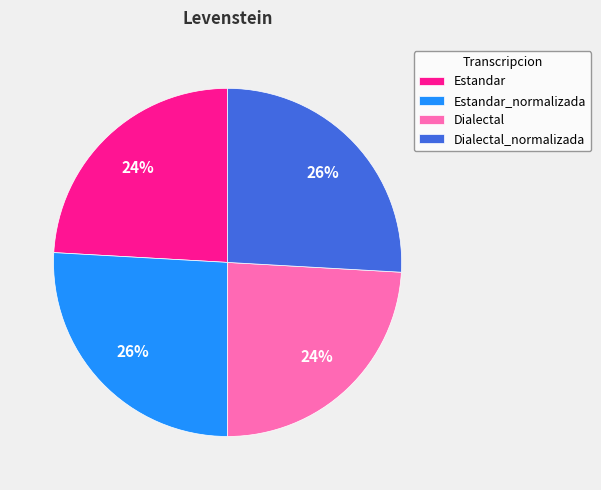

To the nearest percent, what portion does Estandar represent?

24%